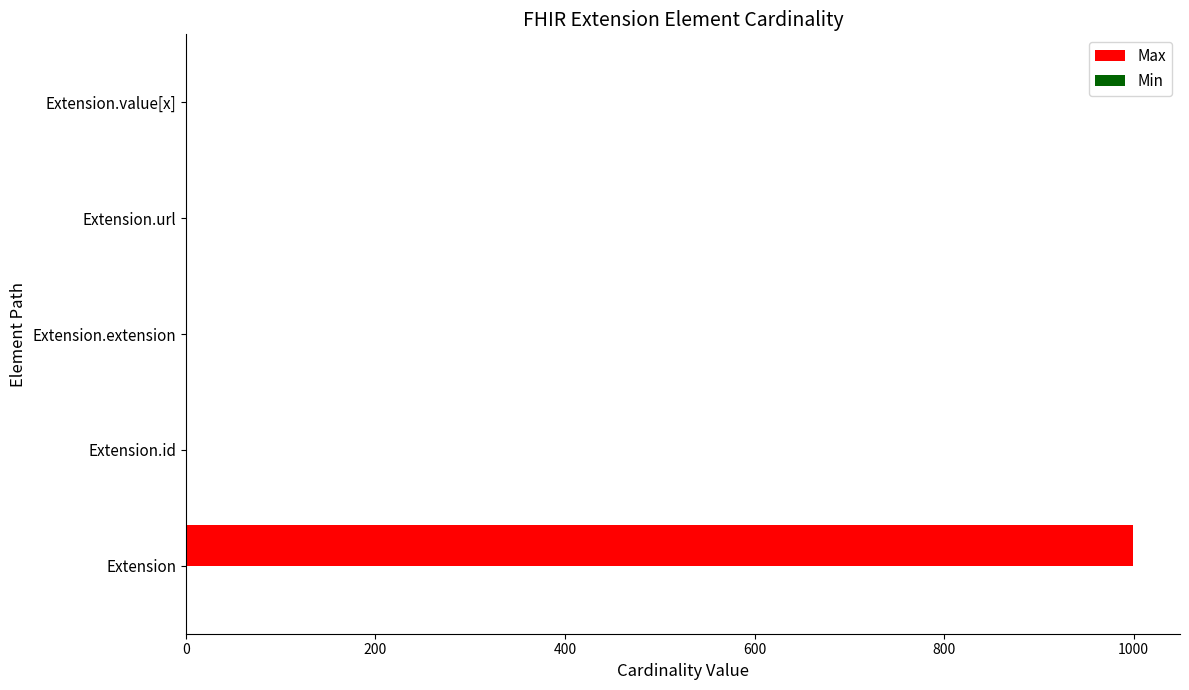

How many categories are shown in the chart?

5